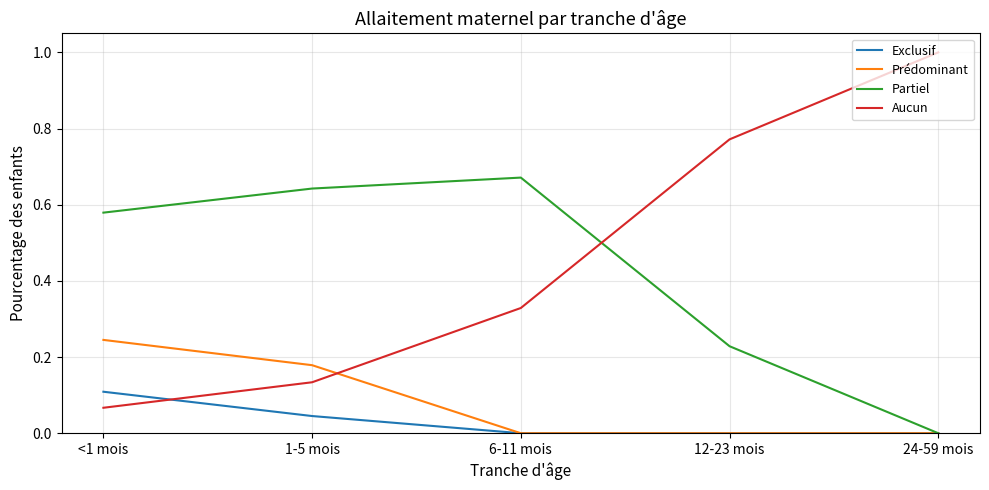

At which label does Aucun reach its minimum?

<1 mois